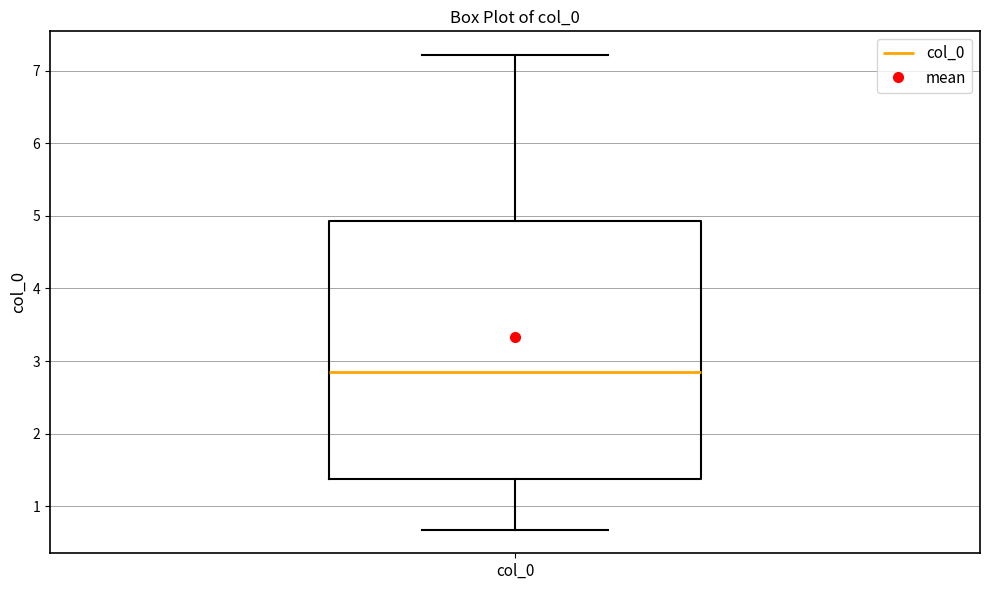

Where is the upper edge of the box for col_0 on the y-axis? The values are not printed on the chart, so give them approximately, as read against the axis.

4.9